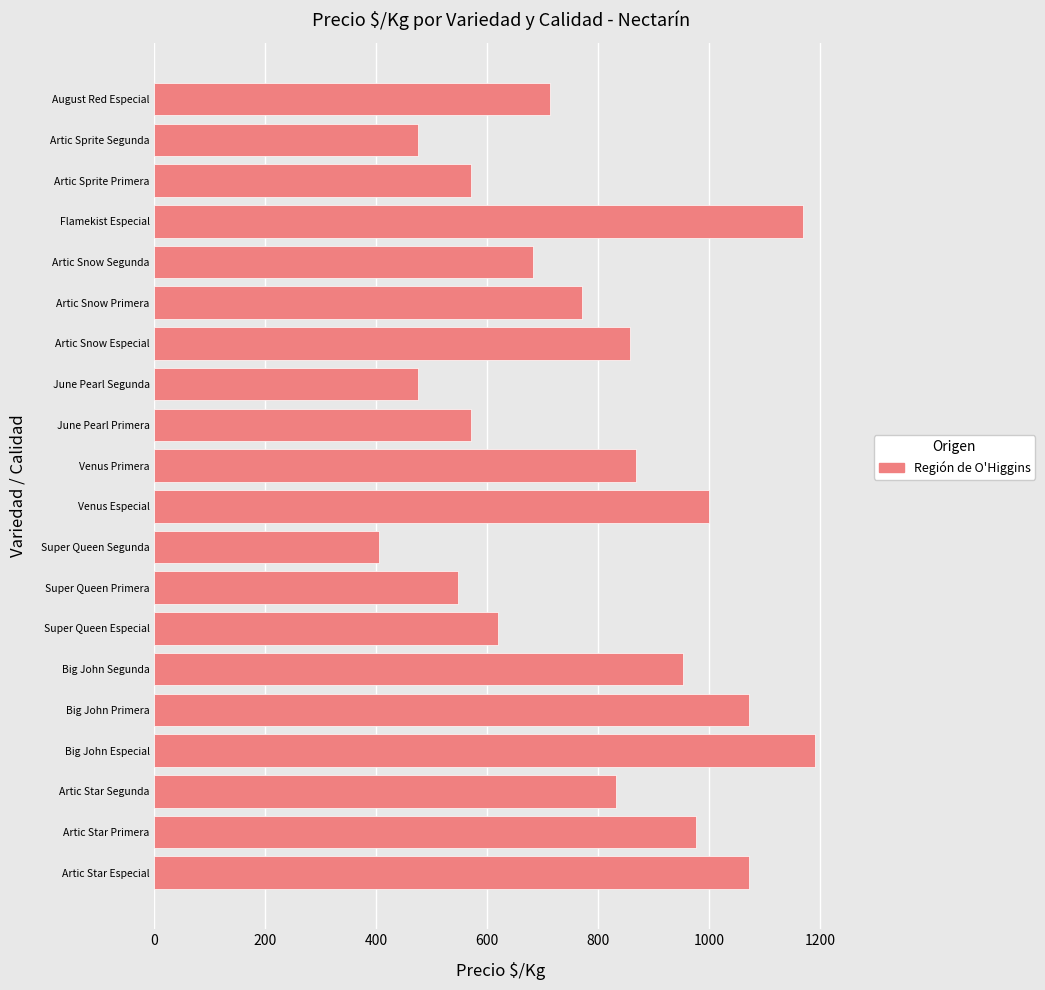

What is the difference between the maximum and minimum values?

785